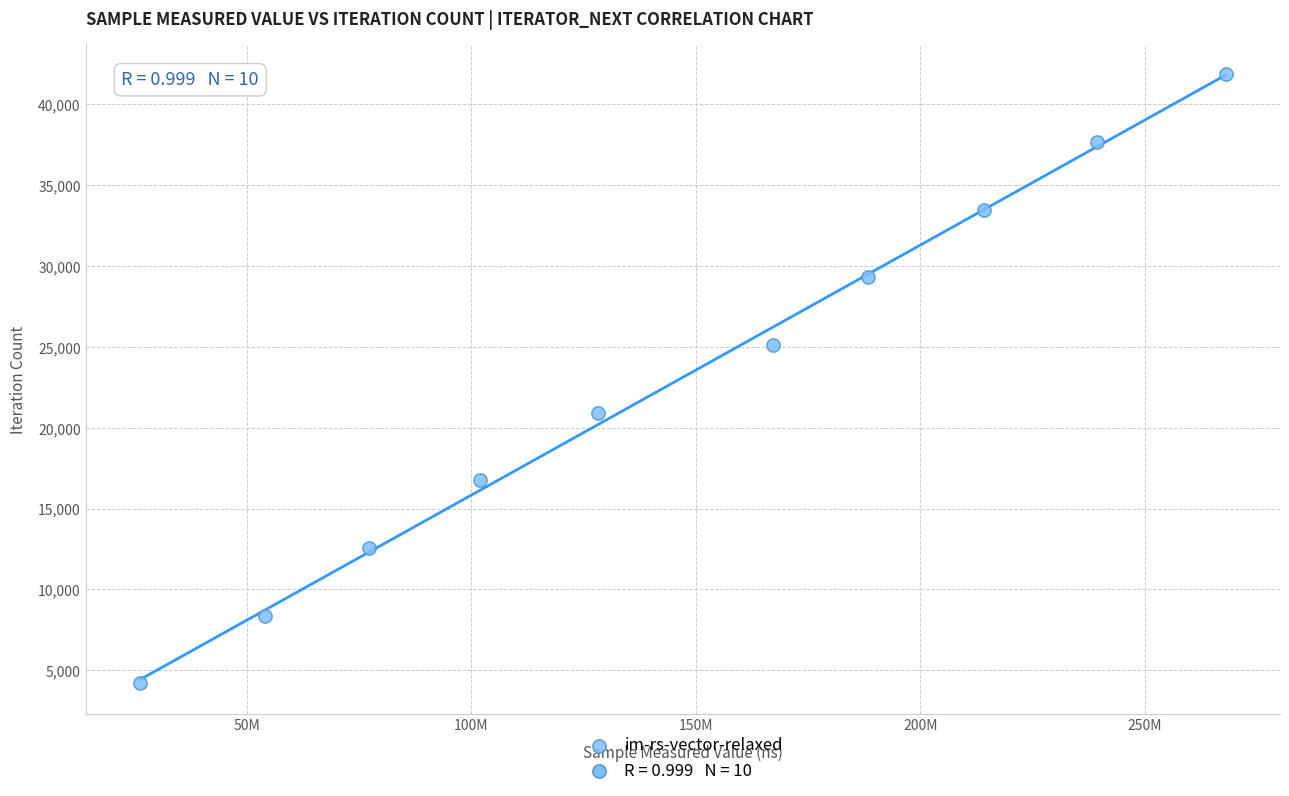

What is the range of Y values (max minus min)?

37674